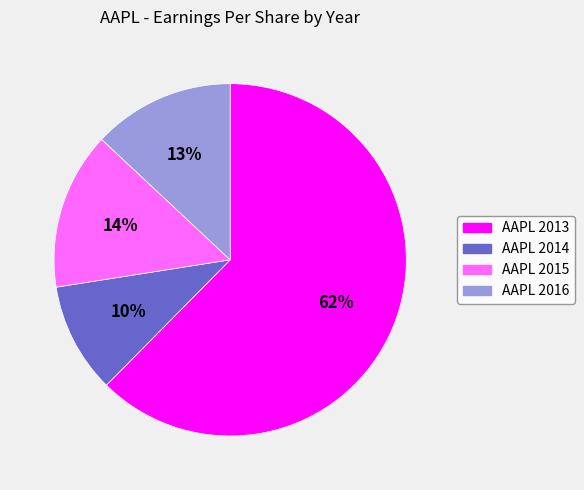

Which slice is the smallest?

AAPL 2014